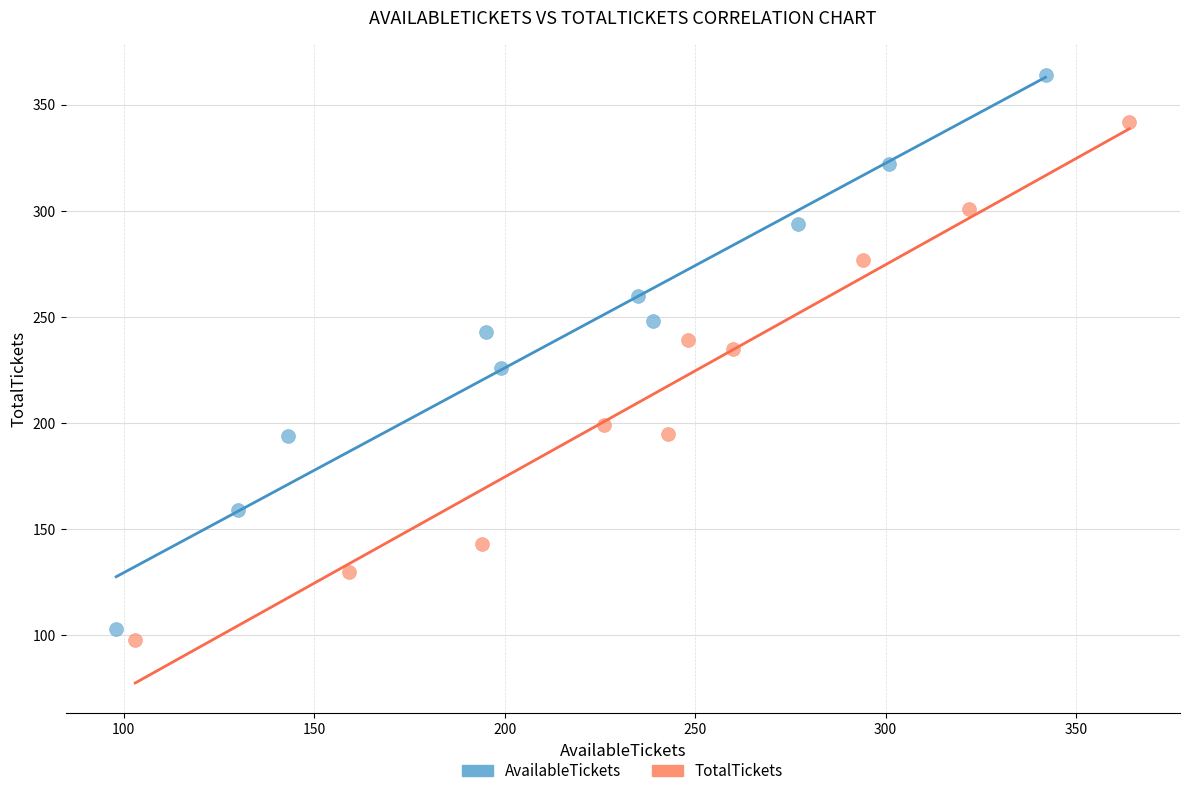

Which series has the largest Y range (max minus min)?

AvailableTickets